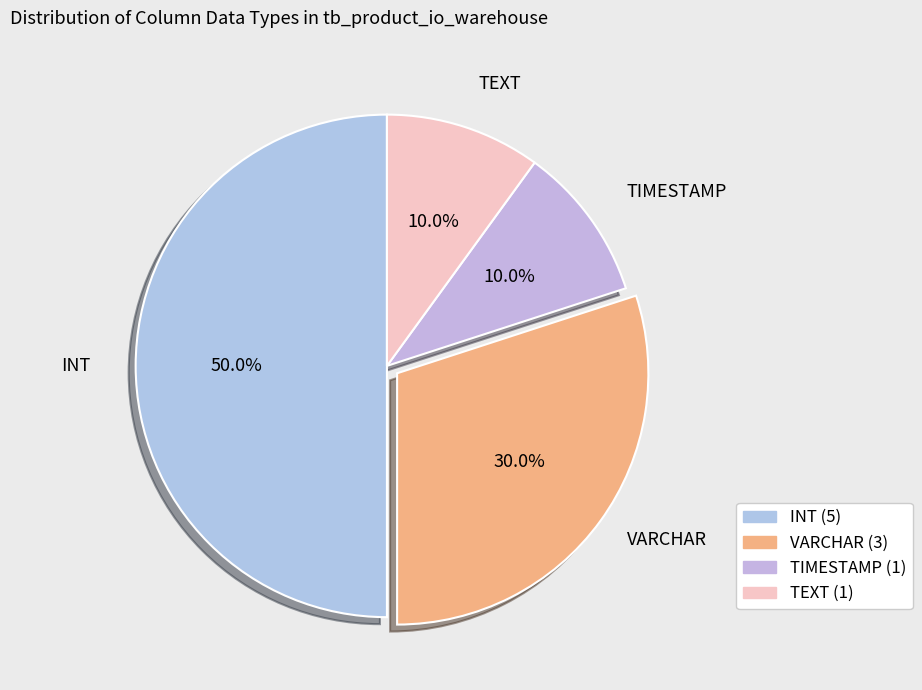

Which category has the smallest portion of the pie?

TIMESTAMP